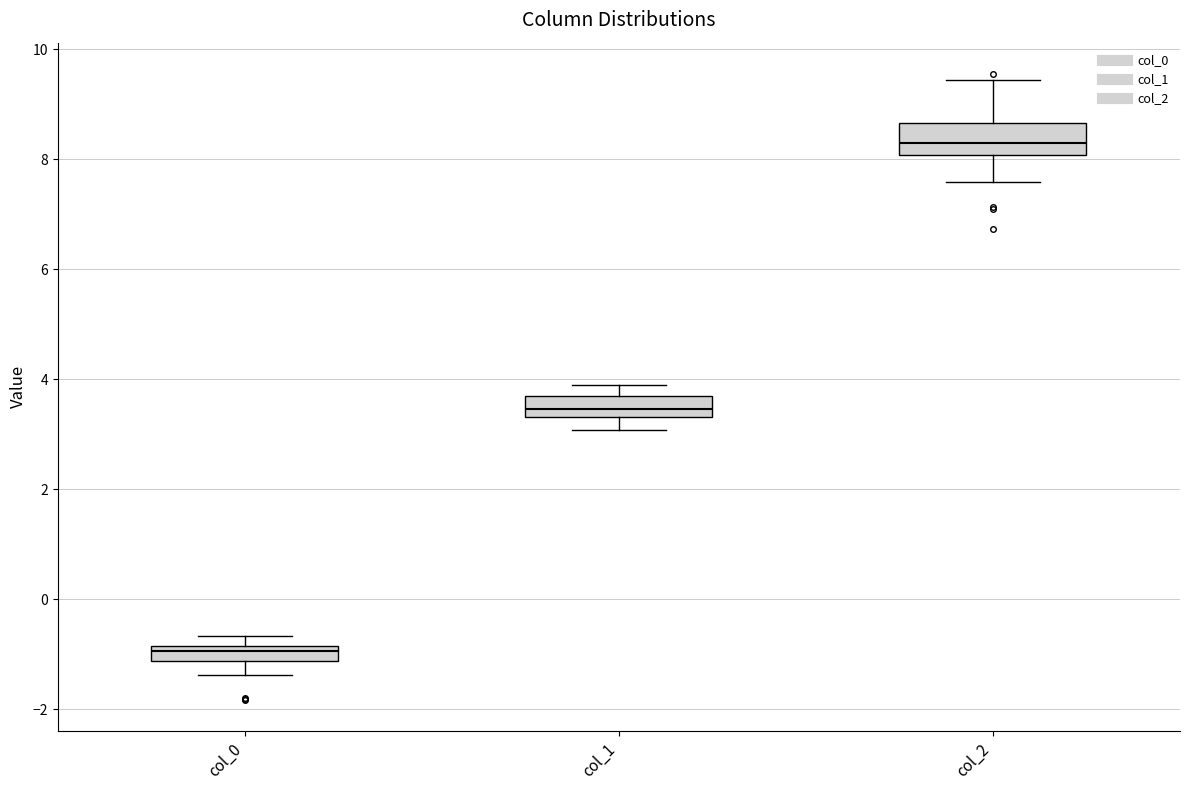

Which box's median line is the lowest?

col_0